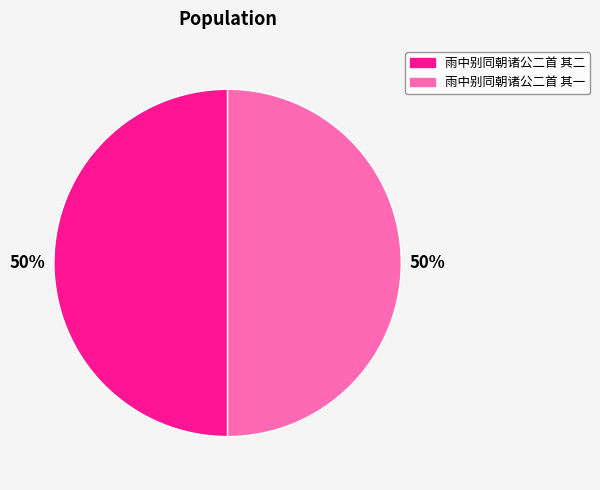

True or false: 雨中别同朝诸公二首 其一 accounts for 50% of the total.

True